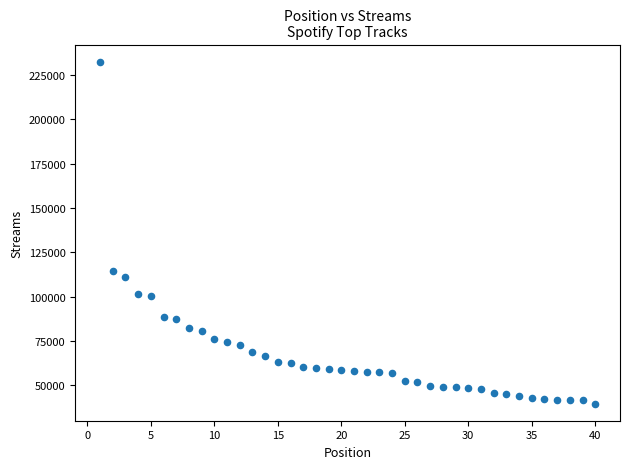

What is the range of Y values (max minus min)?

192938